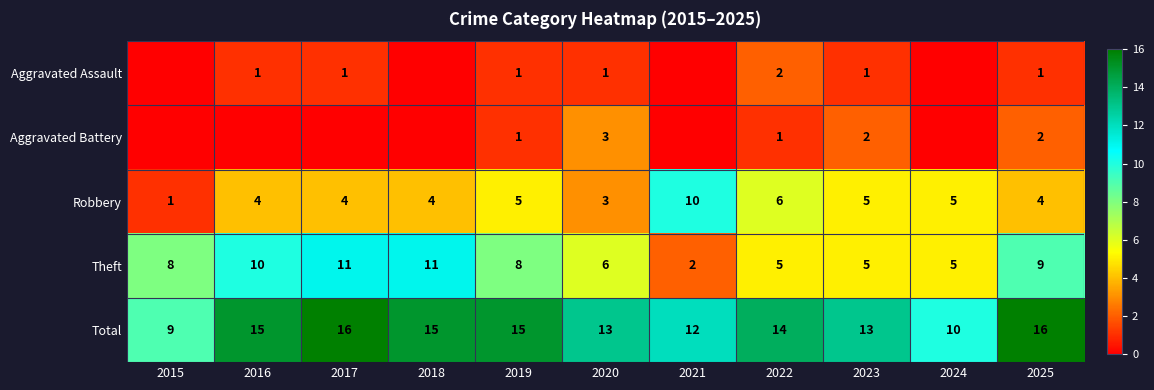

Is the value of Theft at 2015 greater than the value of Total at 2020?

No